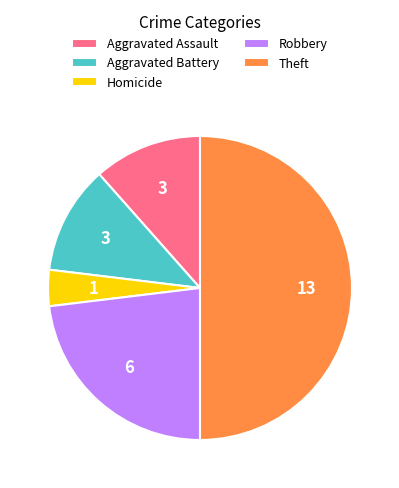

Does Aggravated Assault represent more than half of the total?

No